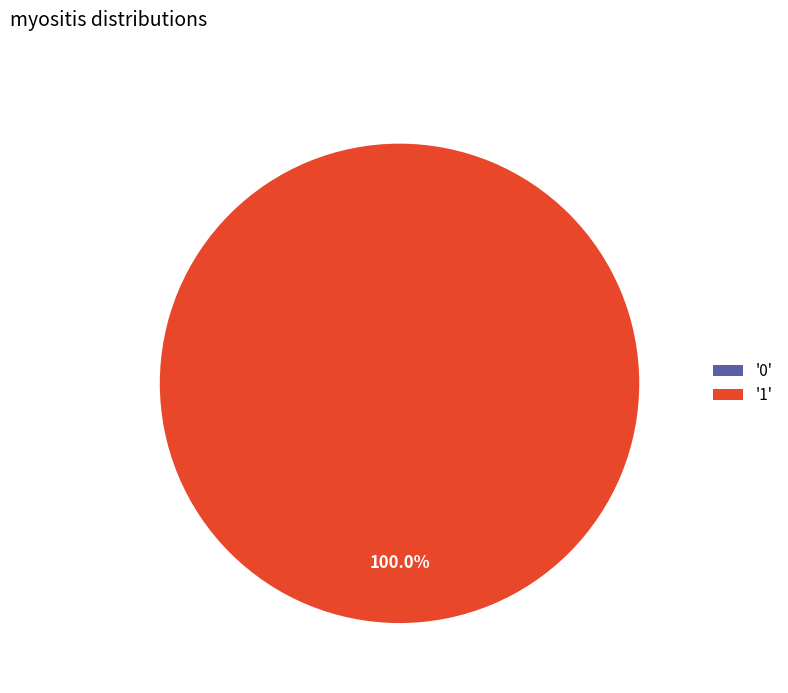

Count the number of slices in the pie.

2